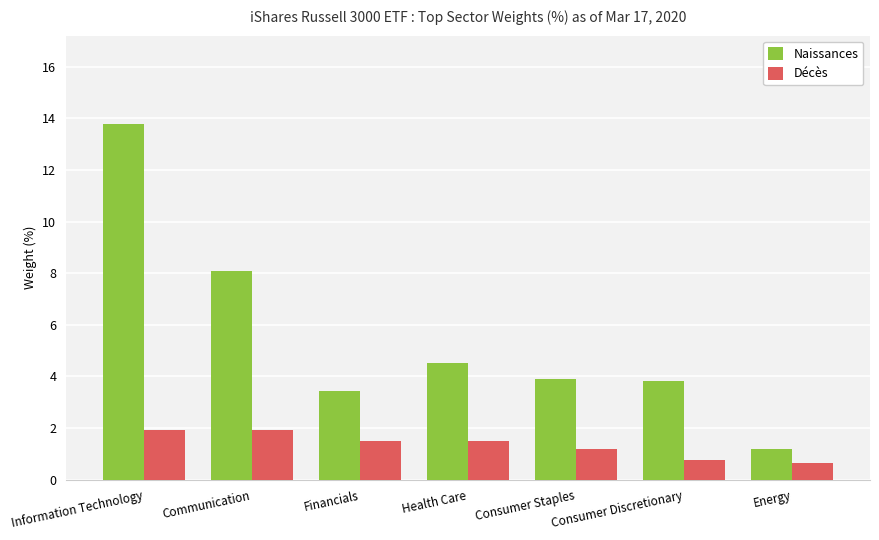

What is the value of the Décès bar at the 4th from the left?

1.5